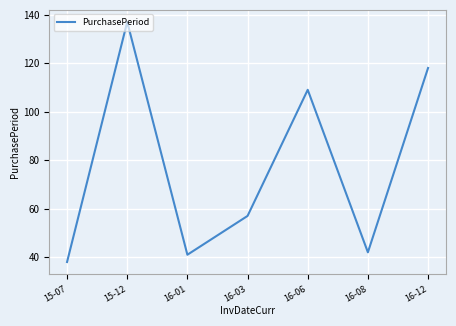

What is the sum of the values at 16-12 and 16-08?

160